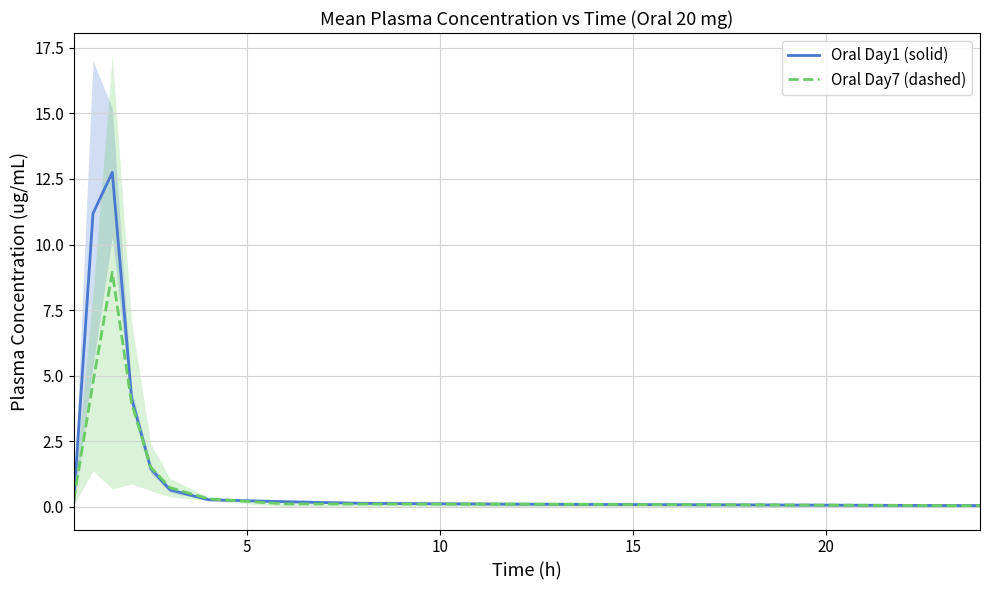

What is the highest value of the Oral Day1 (solid) series?

12.8